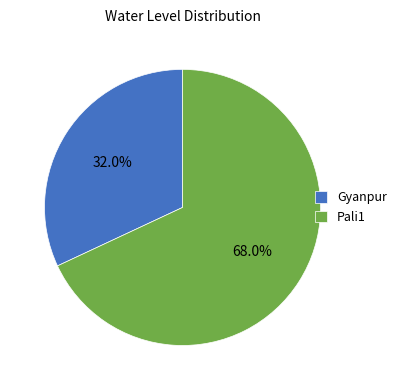

What portion of the pie excludes Gyanpur?

68.0%